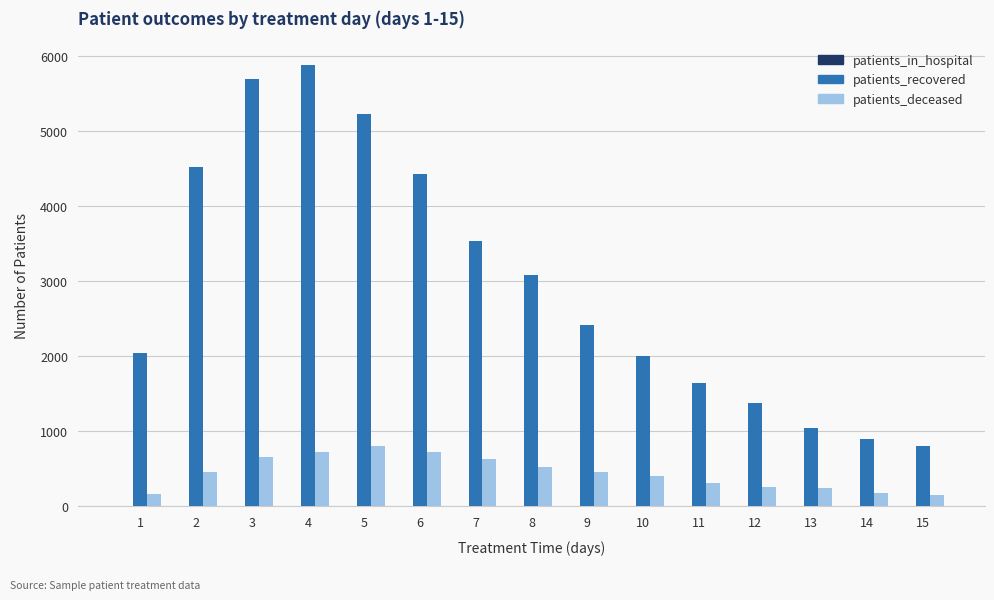

The value of patients_deceased at 5 is 1206. True or false?

False